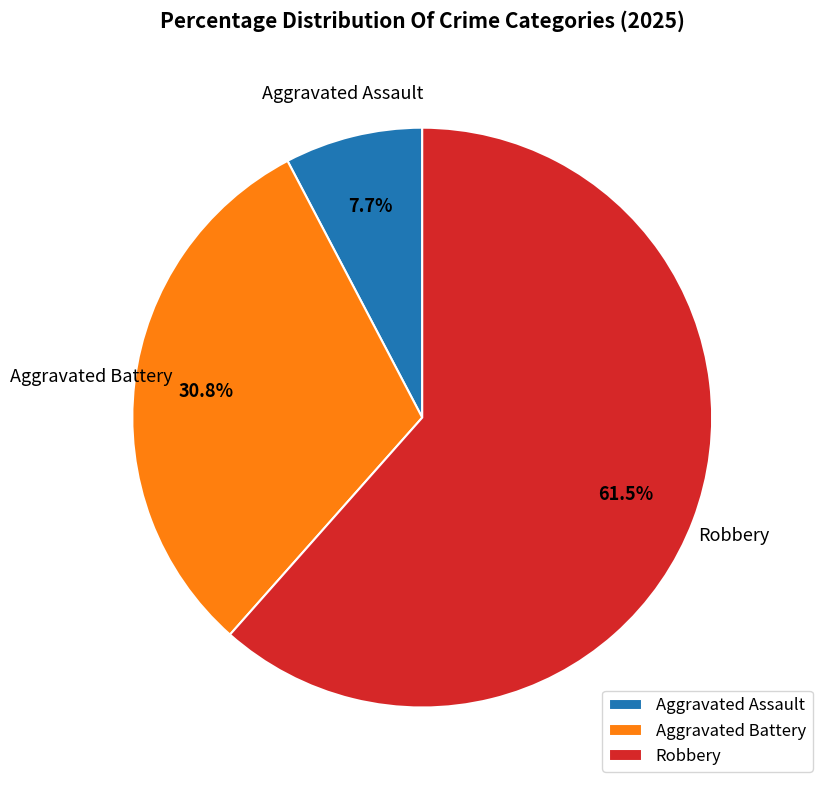

What percentage is NOT represented by Robbery?

38.5%